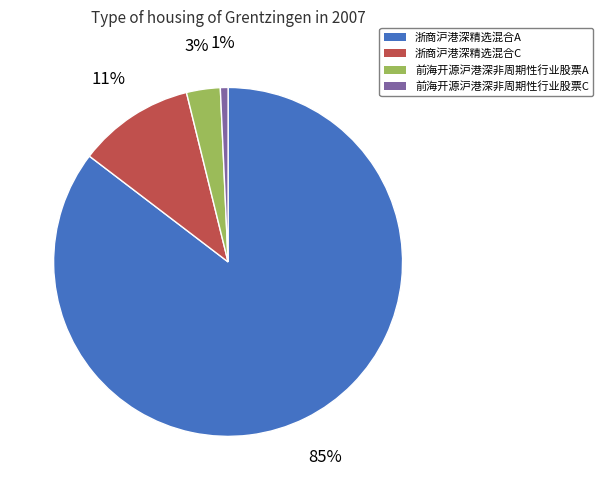

Is the sum of 前海开源沪港深非周期性行业股票C and 前海开源沪港深非周期性行业股票A greater than half?

No